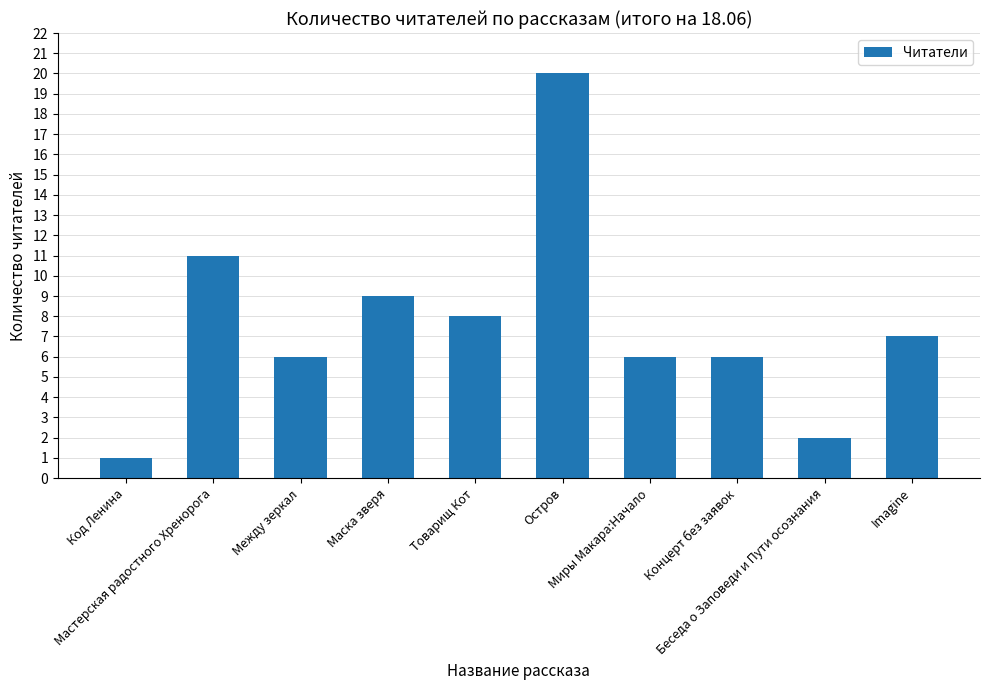

What is the label of the 4th bar from the right?

Миры Макара:Начало